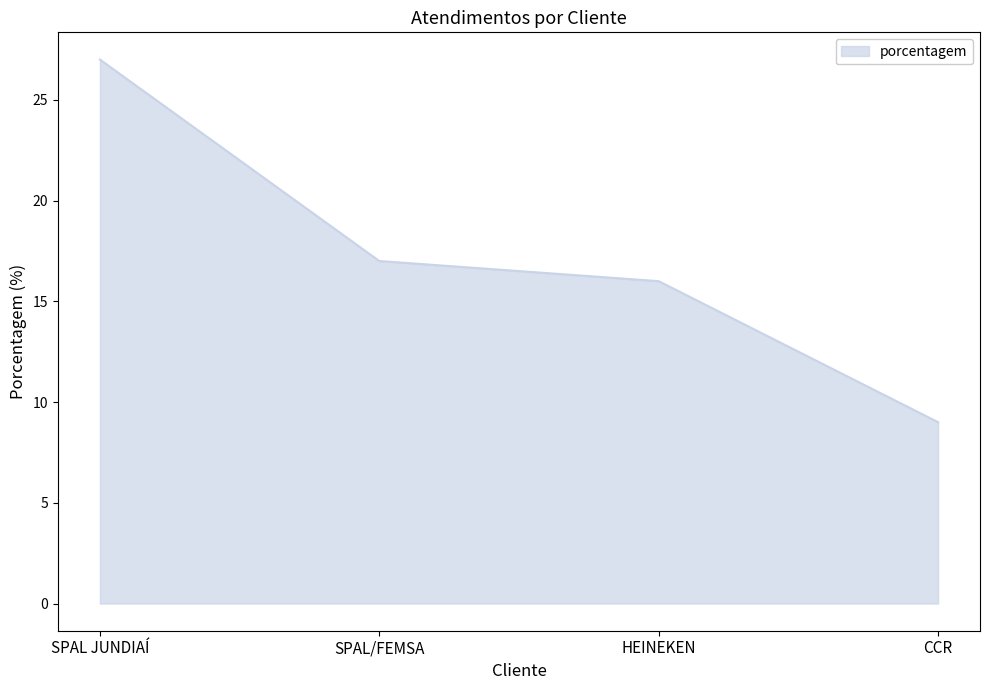

What is the difference between the second highest and minimum values?

8